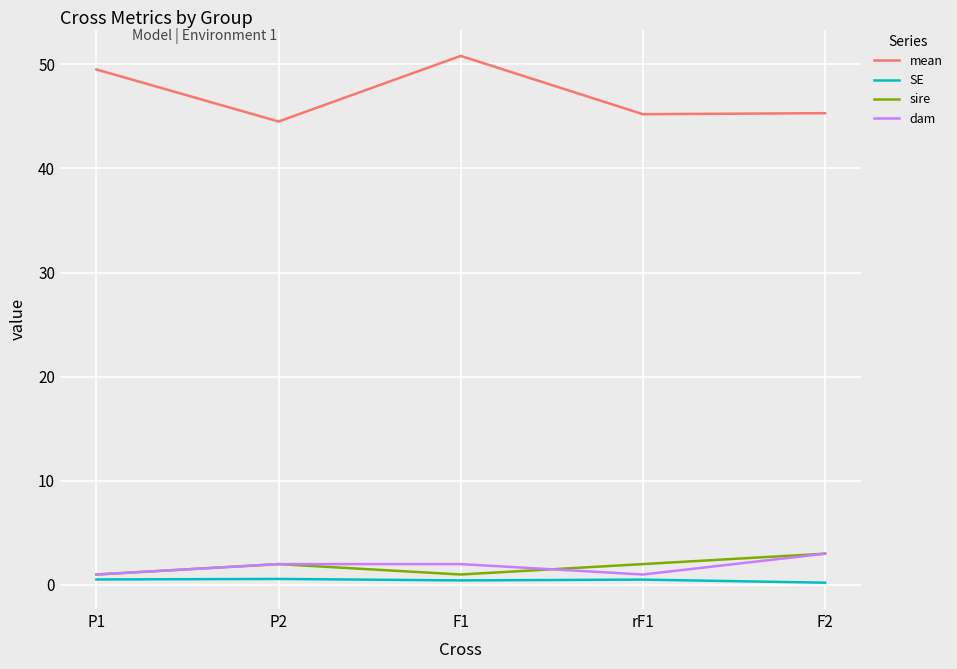

Is this an area chart (filled region under the line)?

No